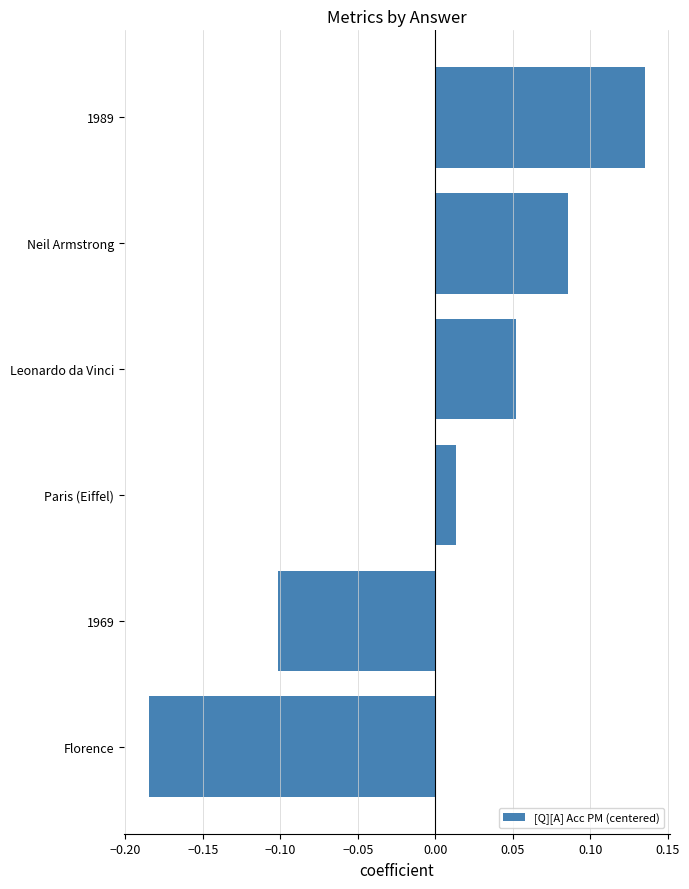

Are the bars horizontal?

Yes